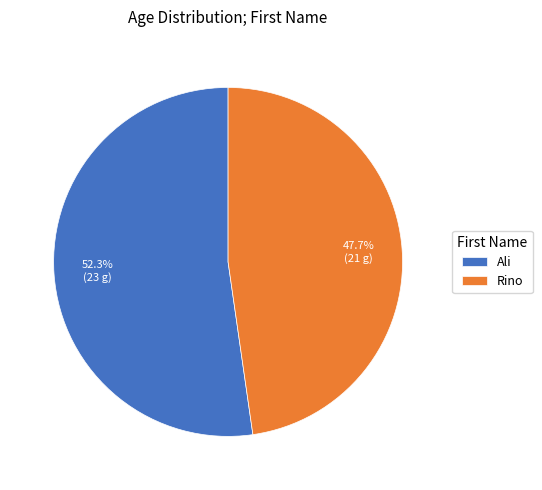

What percentage is the Ali slice, to the nearest percent?

52%